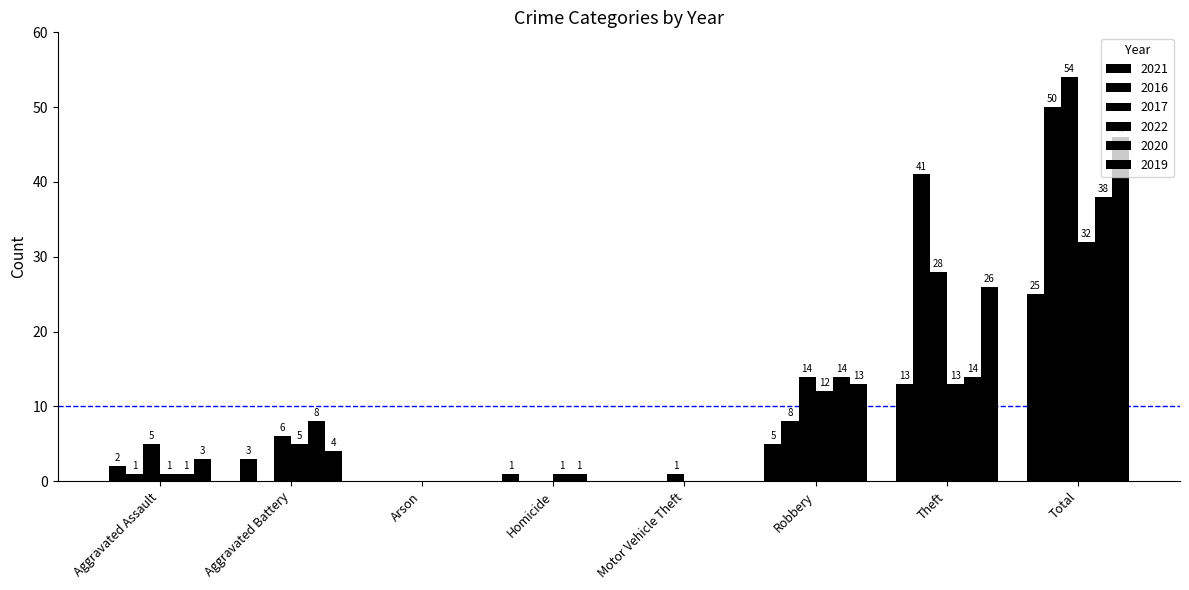

What is the total value across all series at Total?

245